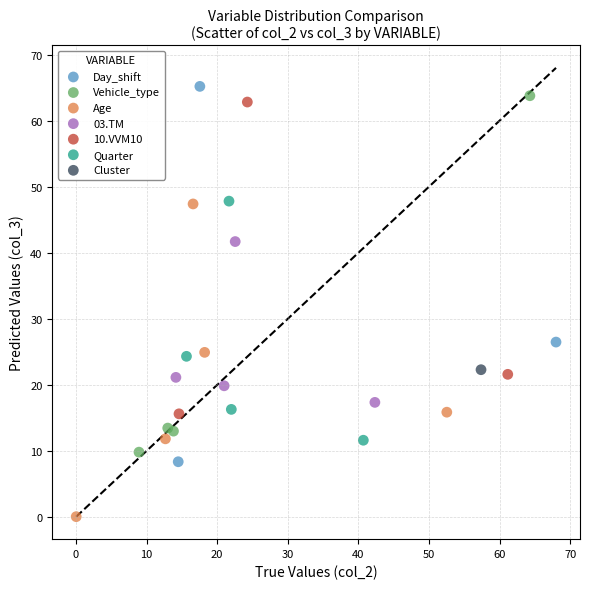

Which series contains the lowest Y value?

Age